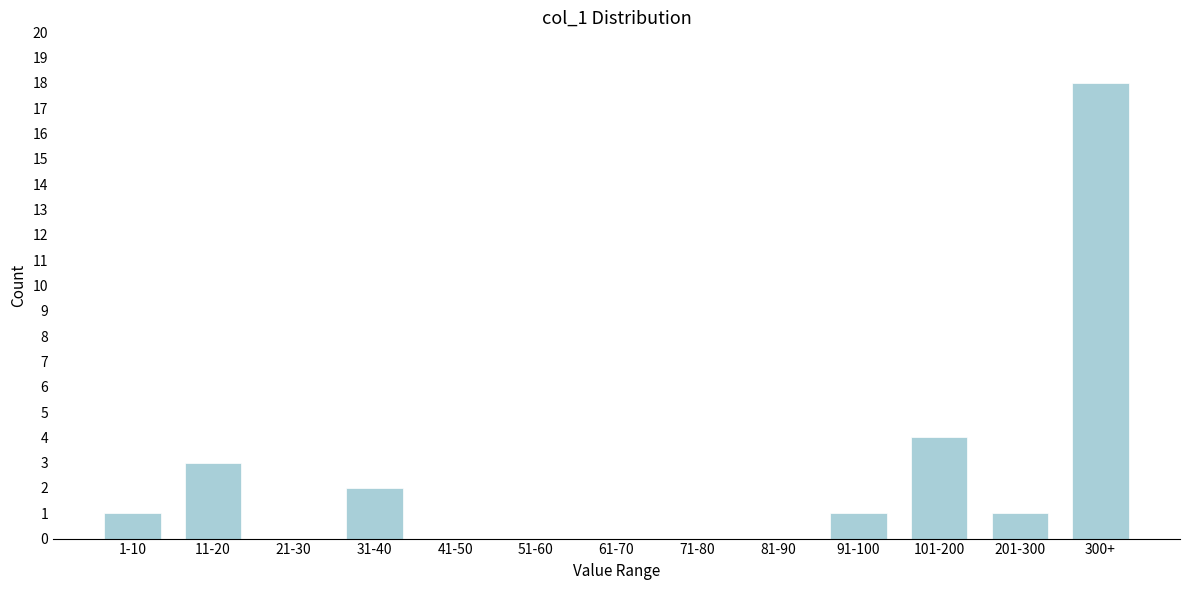

Reading left to right, transcribe all the data shown in this chart.

1-10=1	11-20=3	21-30=0	31-40=2	41-50=0	51-60=0	61-70=0	71-80=0	81-90=0	91-100=1	101-200=4	201-300=1	300+=18